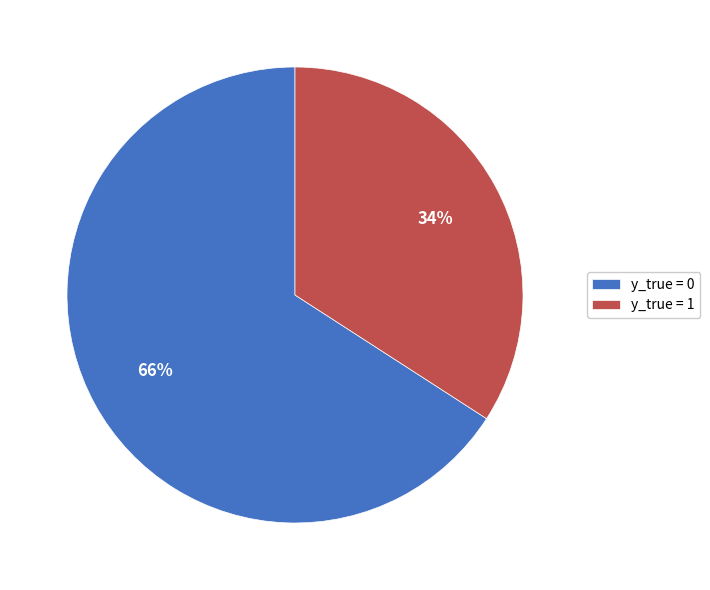

To the nearest percent, what percentage of the pie is y_true = 1?

34%